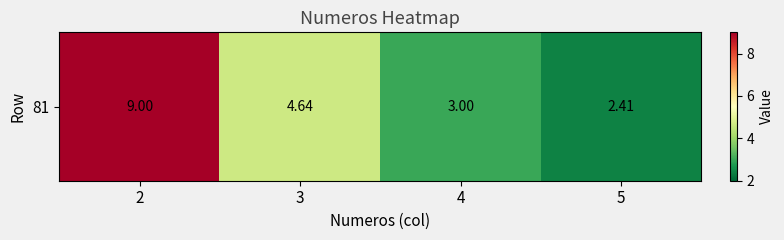

What is the average value?

4.8